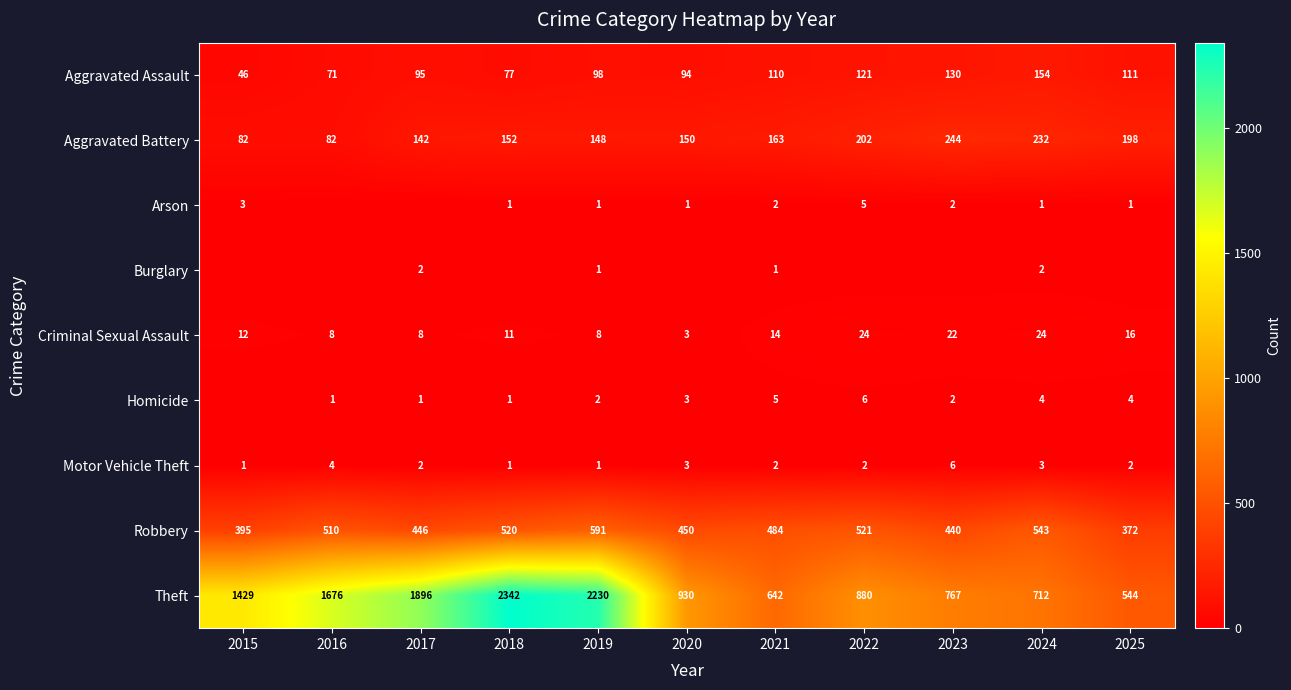

At how many categories does at least one series exceed 955?

5